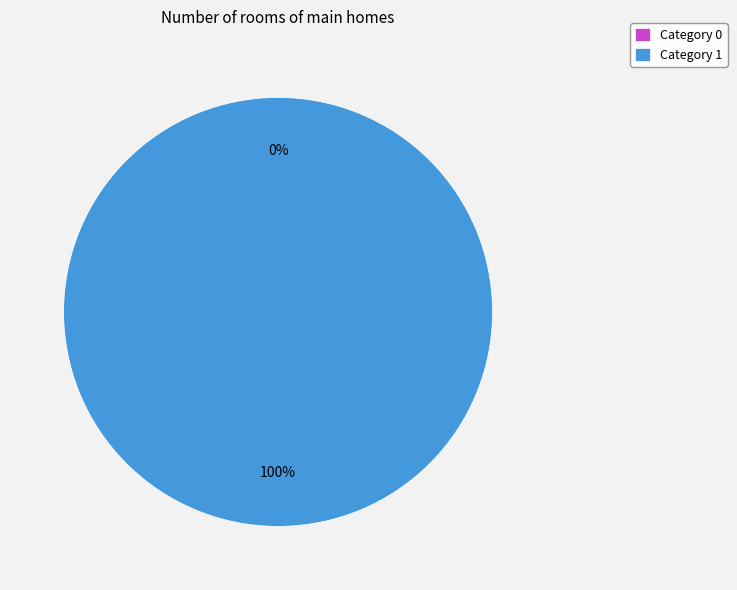

Rank the categories by value from highest to lowest.

1, 0